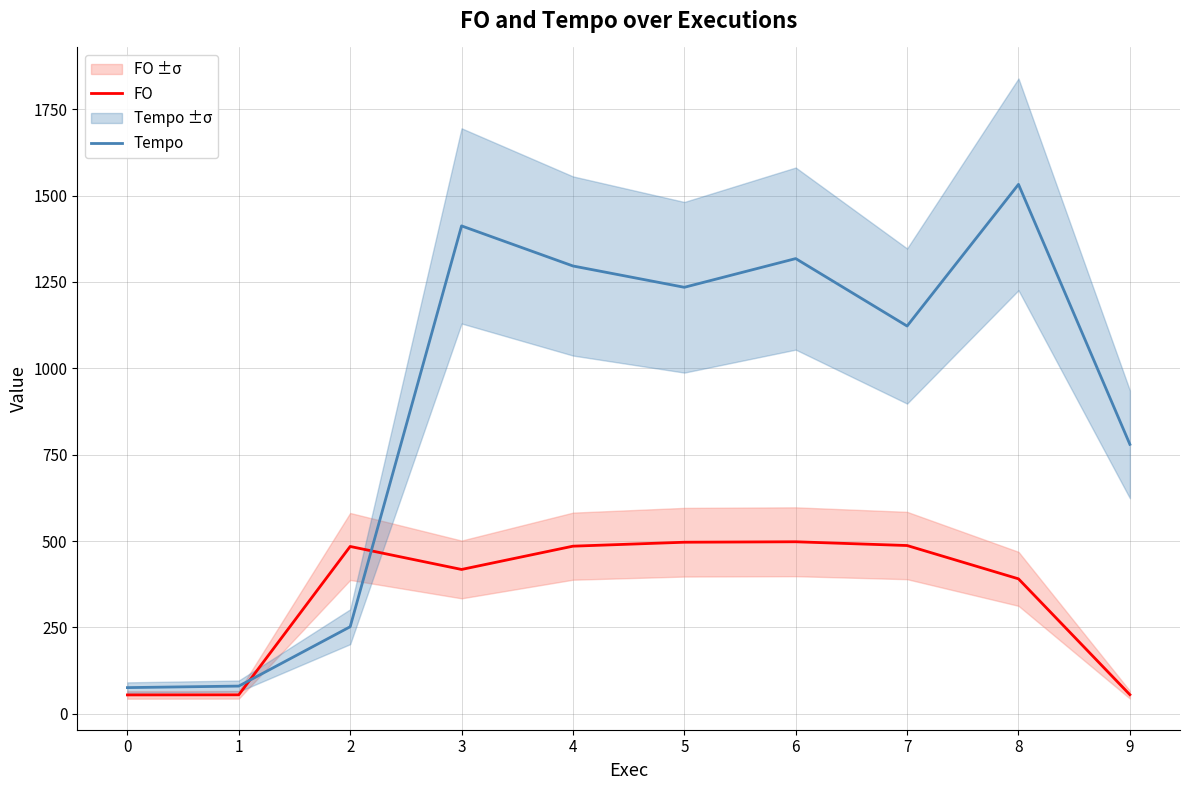

The value of FO at 6 is 240.7. True or false?

False